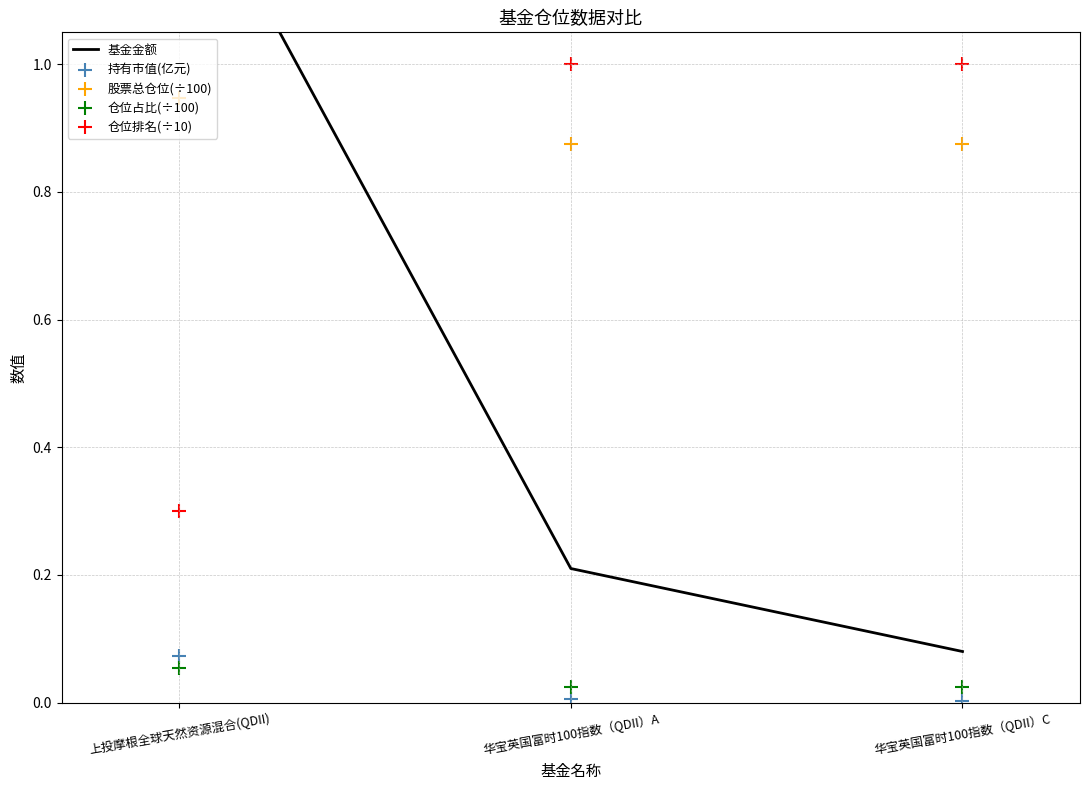

At how many categories does at least one series exceed 0?

3